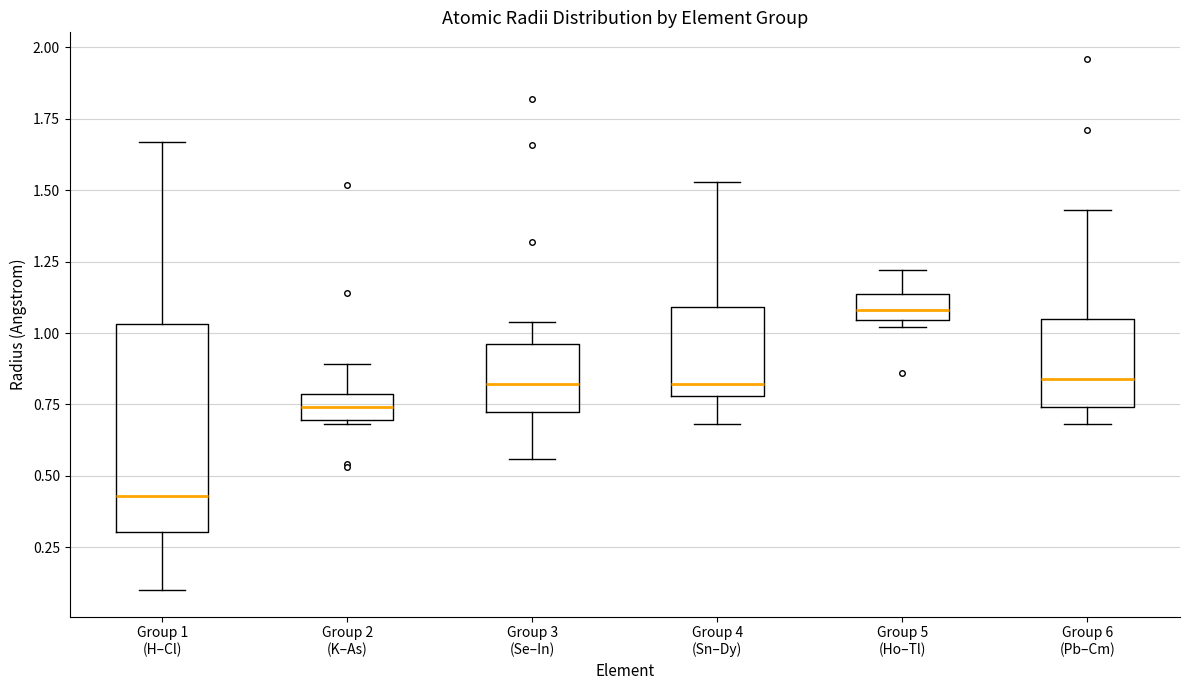

Which box has the highest median line?

Group 5 (Ho–Tl)